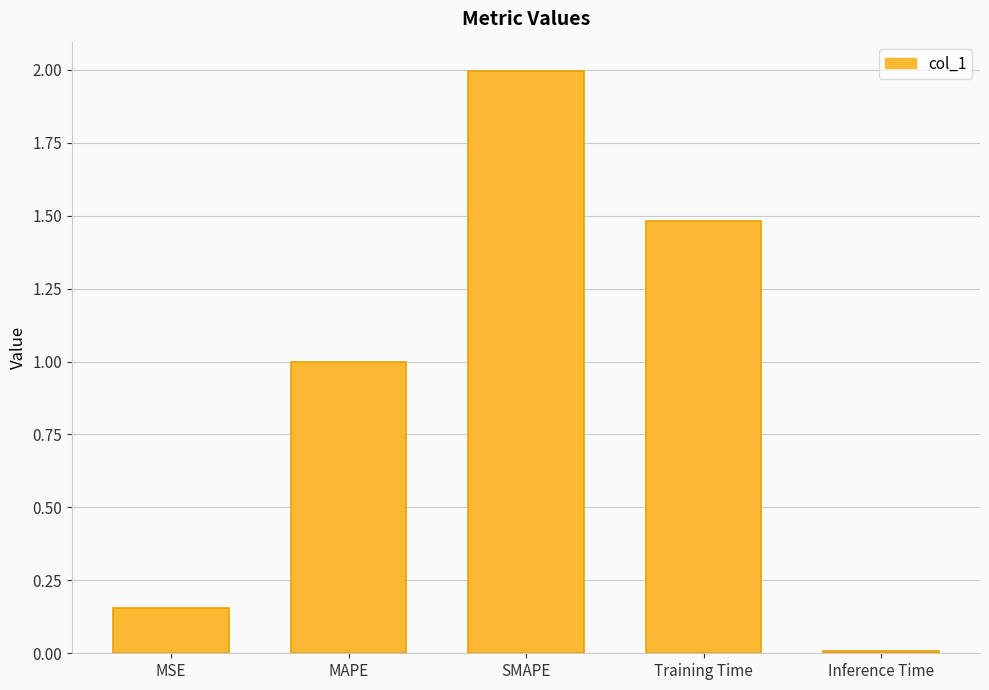

Between MSE and SMAPE, which is larger?

SMAPE